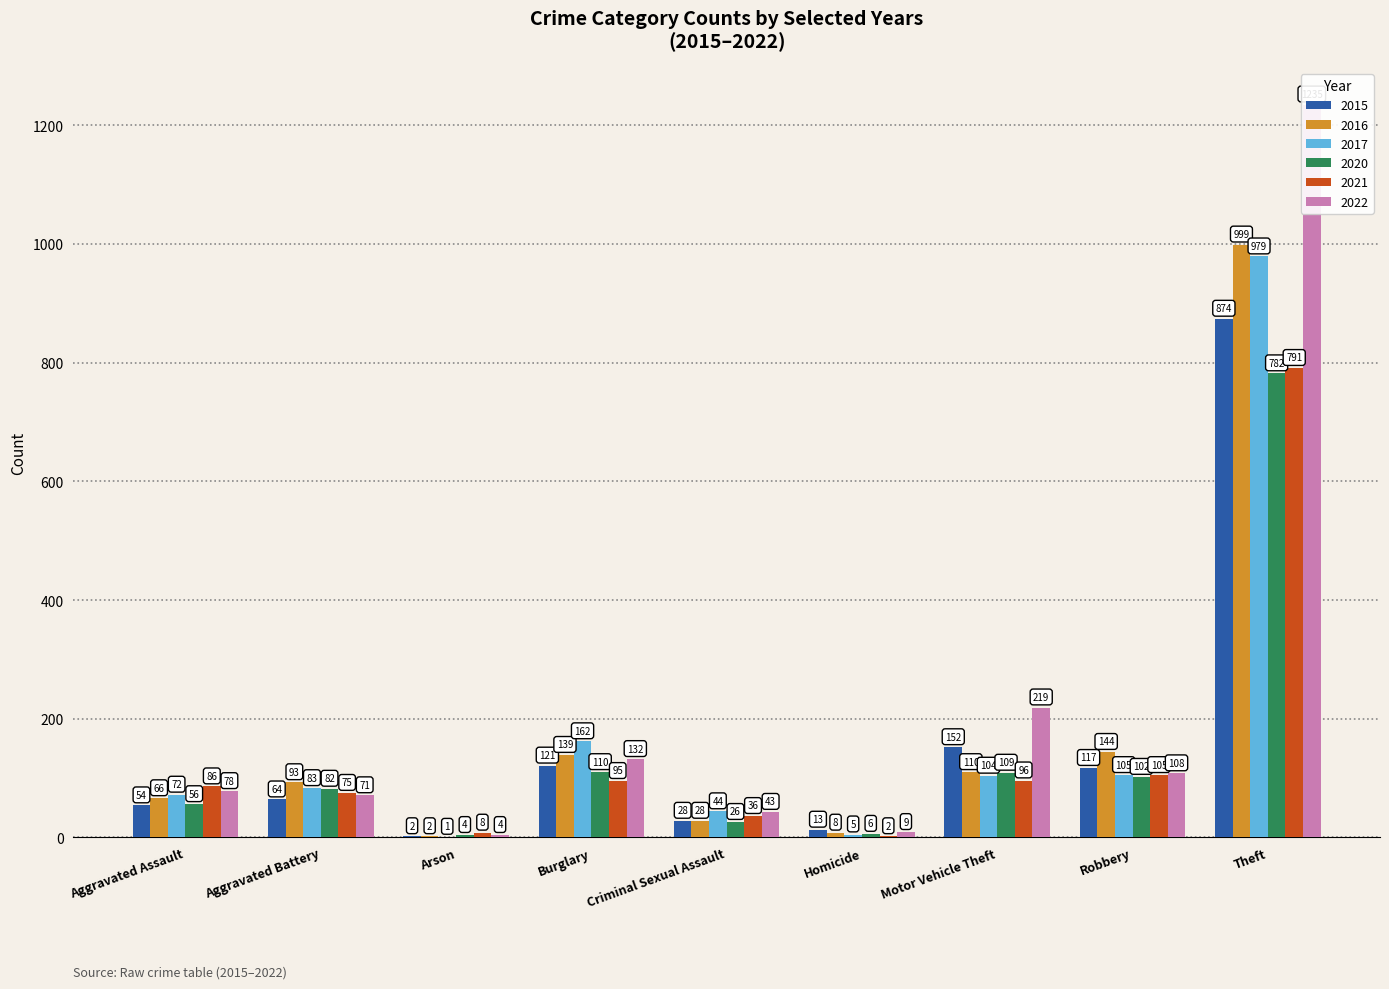

What are all the series names shown in the legend?

2015, 2016, 2017, 2020, 2021, 2022